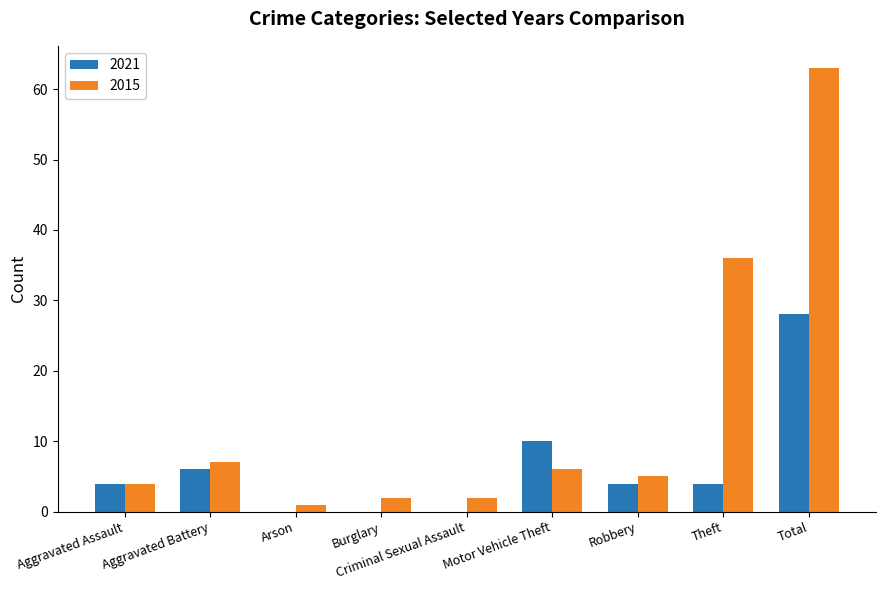

What is the sum of the 2021 values at Motor Vehicle Theft and Criminal Sexual Assault?

10